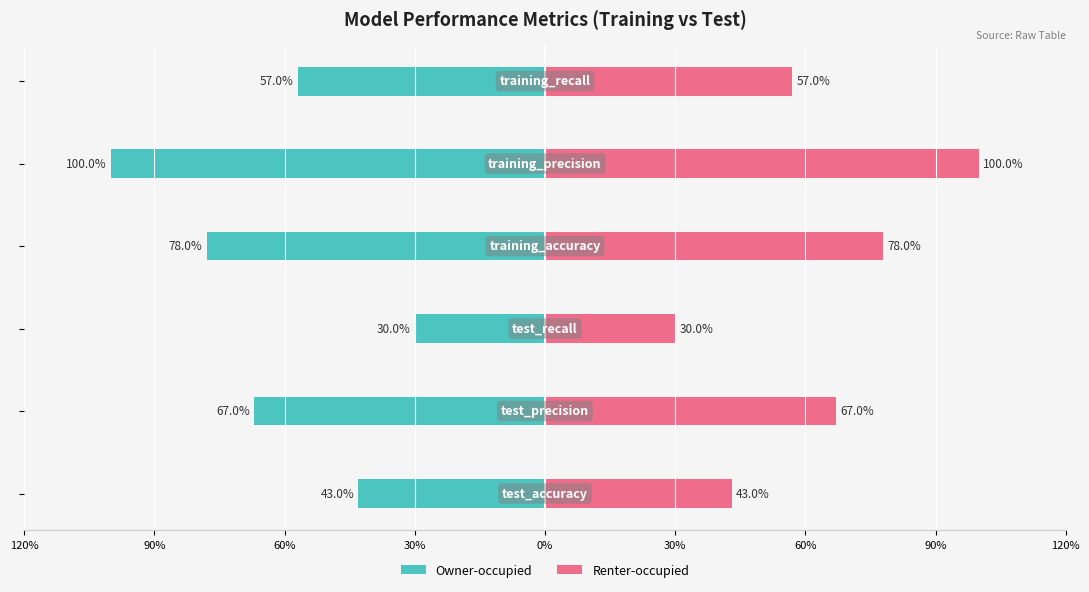

Which series has the widest spread of values?

Owner-occupied